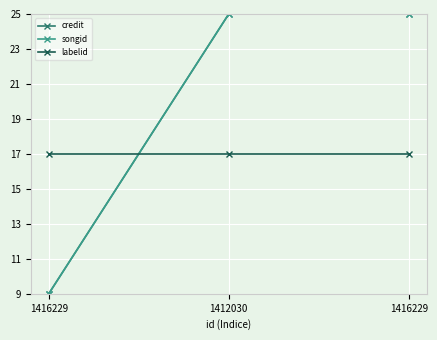

What is the difference between the maximum and minimum values in the credit series?

16